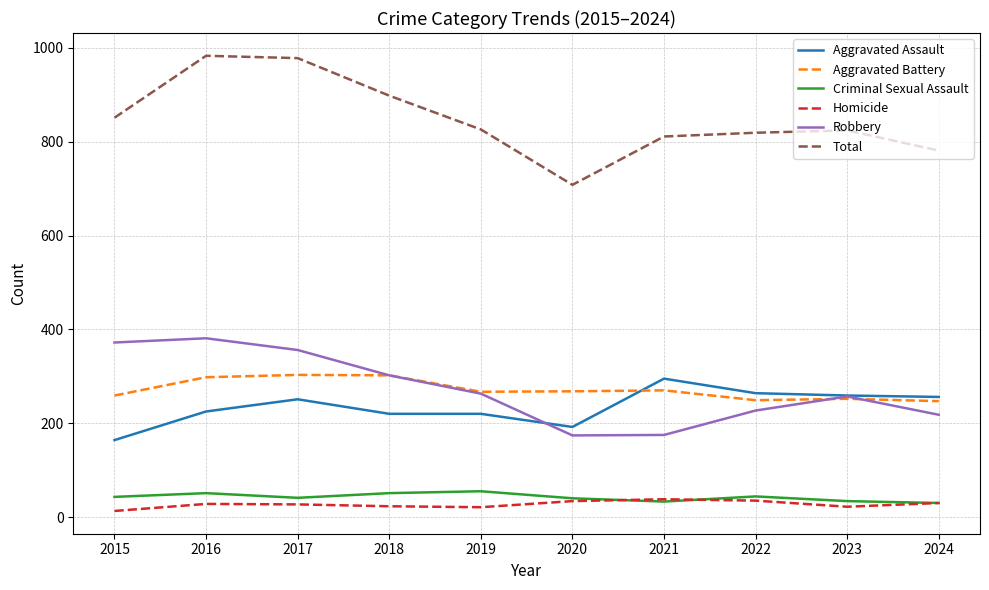

True or false: Aggravated Battery and Homicide cross at least once.

False